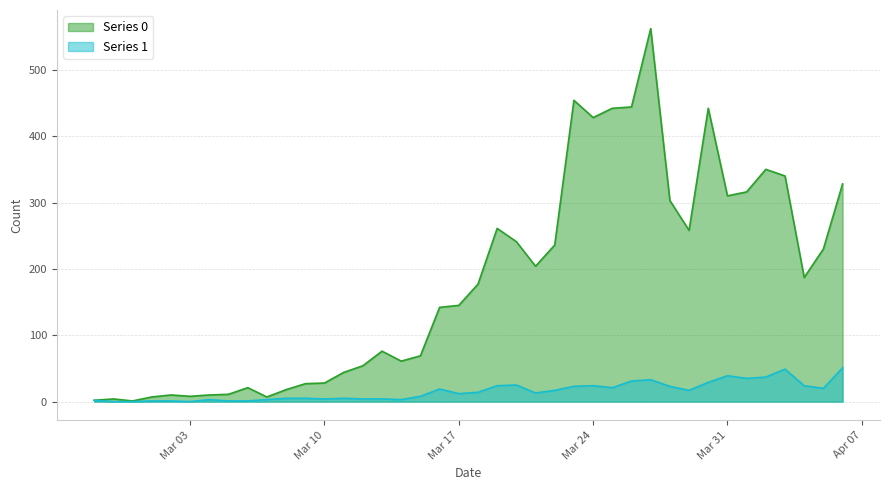

Which series has the largest total across all categories?

Series 0